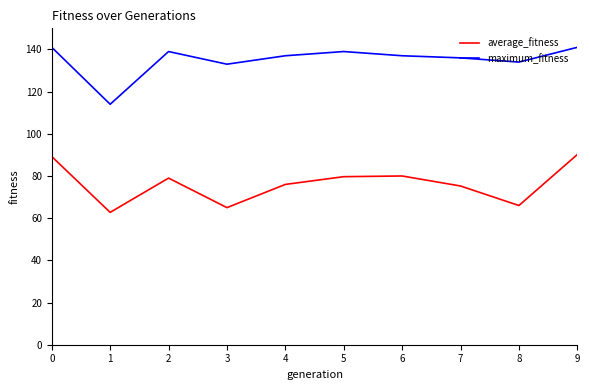

Between 5 and 8, which series saw the biggest shift?

average_fitness